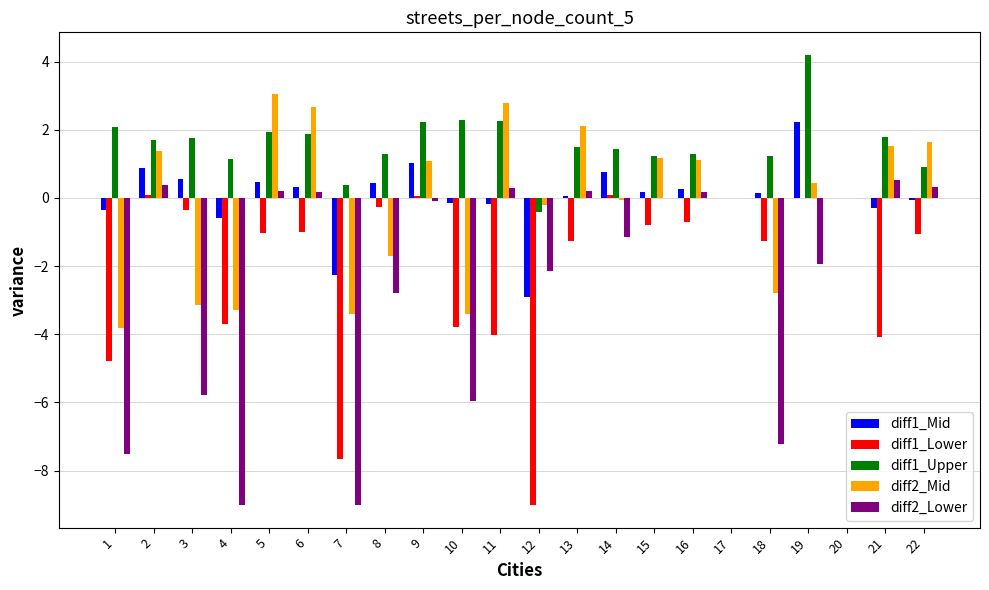

Is it true that diff1_Upper equals 1.5 at 13?

True